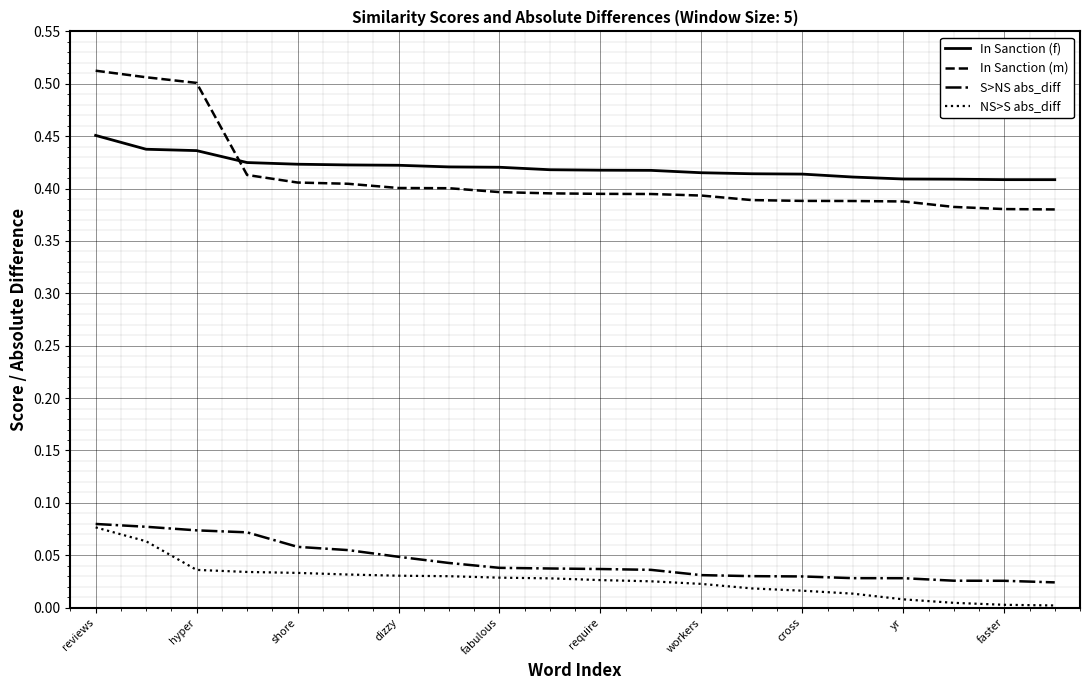

Which series has the widest spread of values?

In Sanction (m)